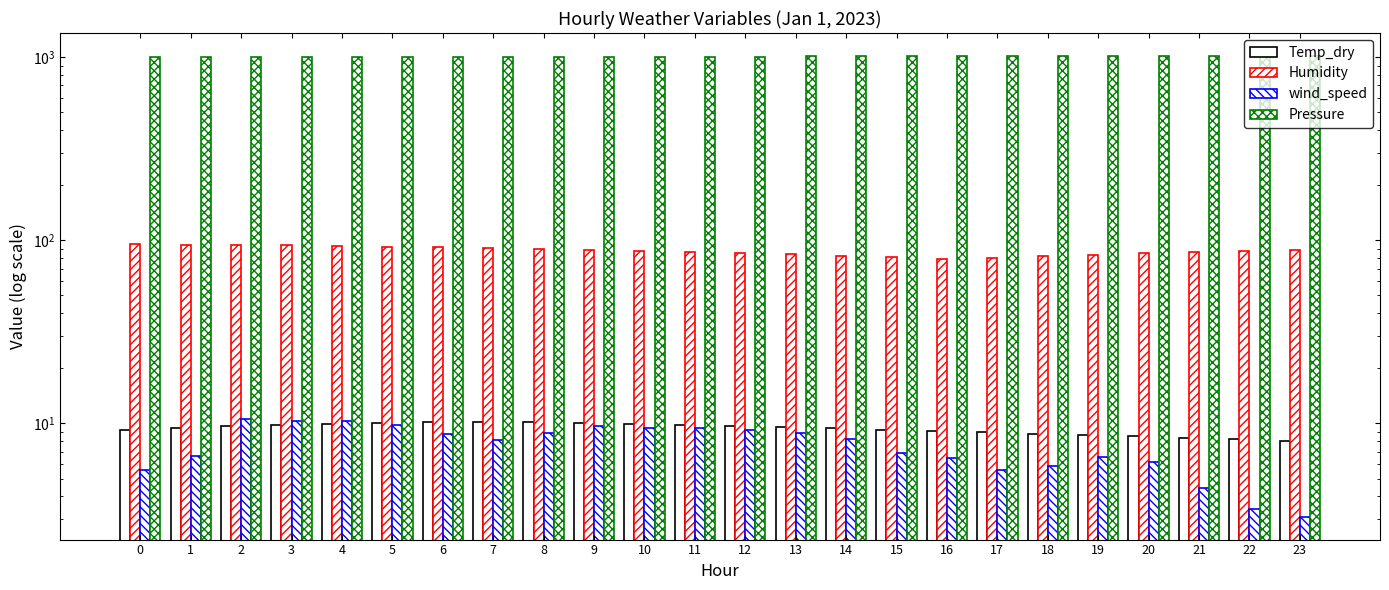

Reading right to left, extract all data points from this chart.

Temp_dry: 23=8.1	22=8.2	21=8.3	20=8.5	19=8.7	18=8.8	17=8.9	16=9.1	15=9.2	14=9.4	13=9.6	12=9.7	11=9.8	10=10.0	9=10.1	8=10.2	7=10.2	6=10.1	5=10.0	4=9.9	3=9.8	2=9.7	1=9.4	0=9.2
Humidity: 23=88.2	22=87.1	21=86.0	20=84.8	19=83.5	18=82.0	17=80.5	16=79.5	15=81.0	14=82.5	13=83.9	12=85.2	11=86.5	10=87.7	9=88.8	8=89.8	7=90.7	6=91.6	5=92.4	4=93.1	3=93.7	2=94.3	1=94.8	0=95.2
wind_speed: 23=3.1	22=3.4	21=4.5	20=6.1	19=6.5	18=5.9	17=5.6	16=6.5	15=6.9	14=8.2	13=8.8	12=9.2	11=9.5	10=9.5	9=9.6	8=8.8	7=8.1	6=8.8	5=9.8	4=10.3	3=10.3	2=10.6	1=6.6	0=5.6
Pressure: 23=1013.6	22=1013.7	21=1013.0	20=1012.6	19=1012.2	18=1011.8	17=1011.5	16=1011.0	15=1010.2	14=1009.0	13=1008.0	12=1006.7	11=1006.0	10=1005.1	9=1004.2	8=1003.4	7=1002.5	6=1001.8	5=1001.0	4=1000.3	3=999.9	2=999.7	1=999.6	0=1000.0